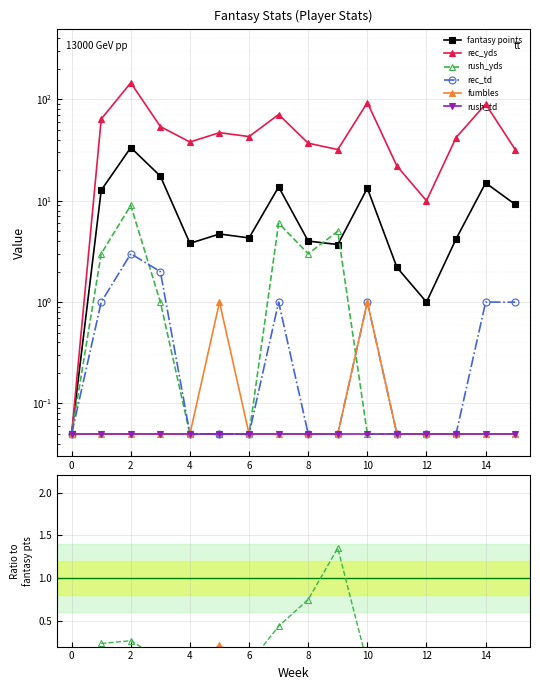

True or false: fantasy points and rec_td cross at least once.

False